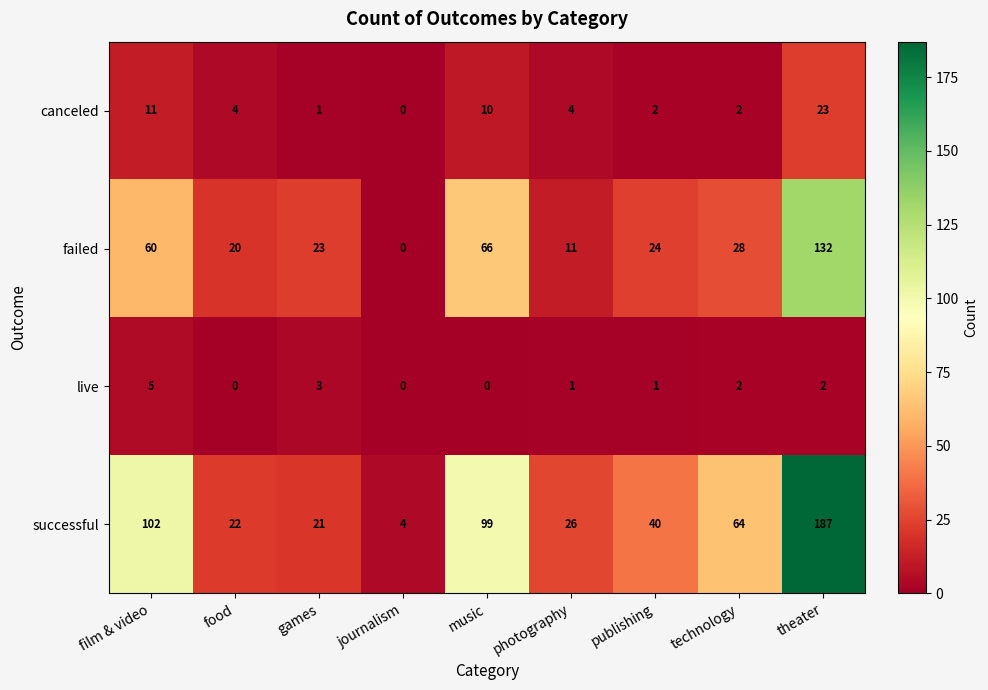

How many live values are between 0 and 2?

7